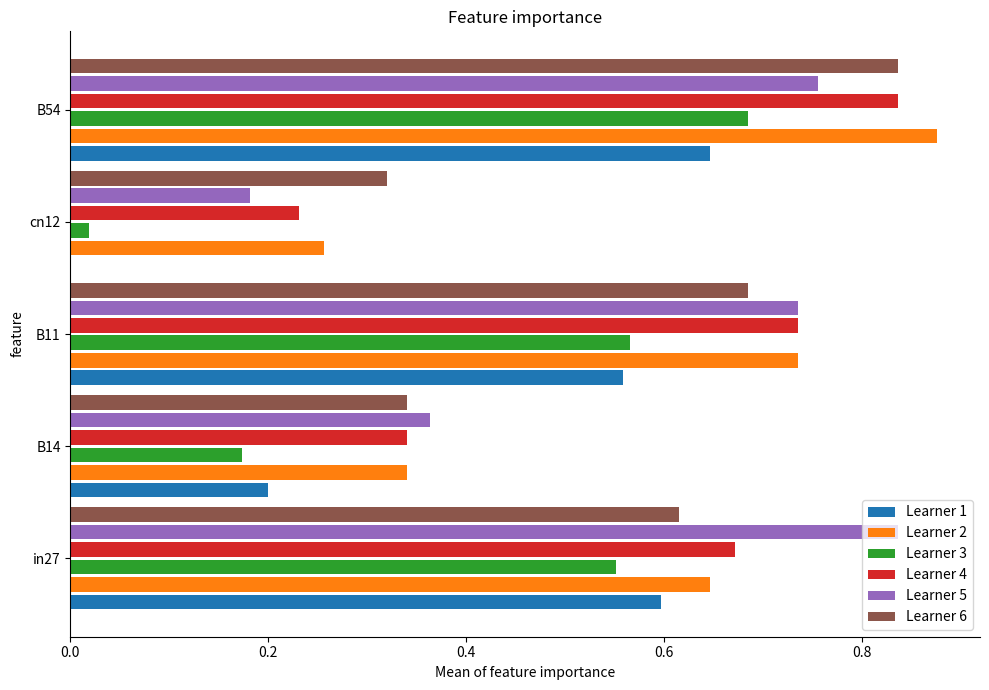

What is the sum of all Learner 5 values?

2.9